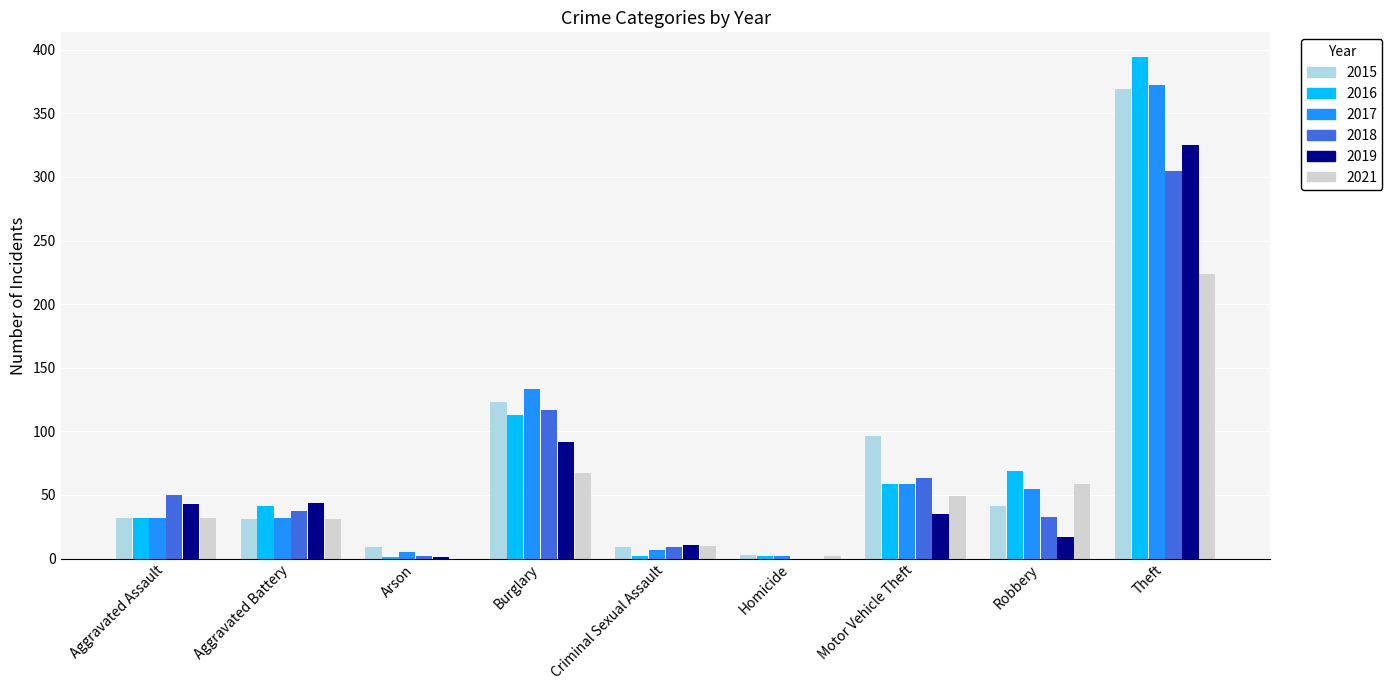

At which label is 2019 closest to 162?

Burglary